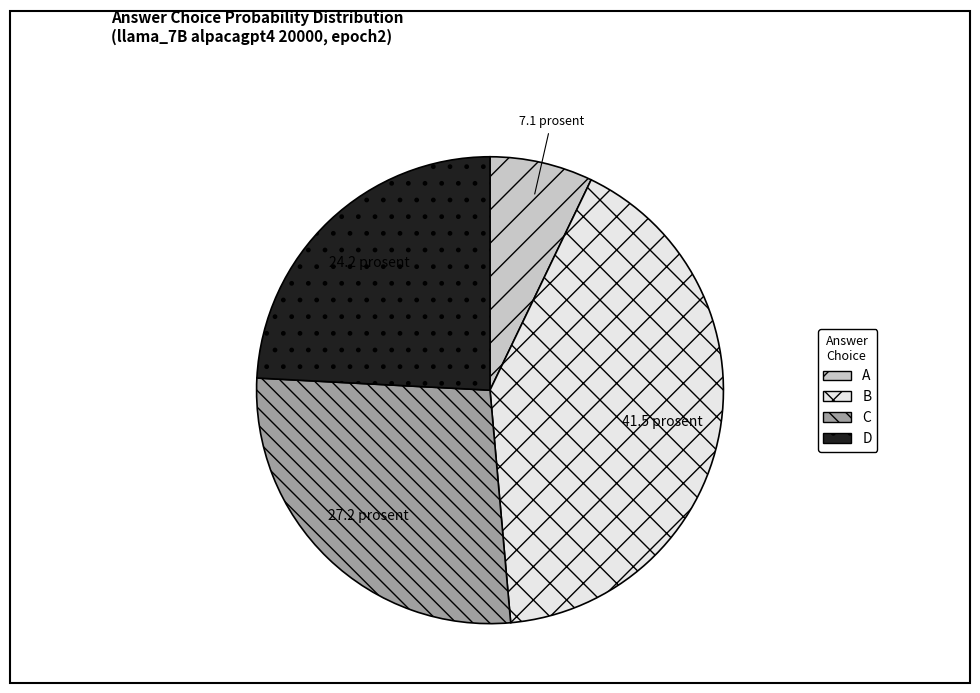

How many slices are in this pie chart?

4